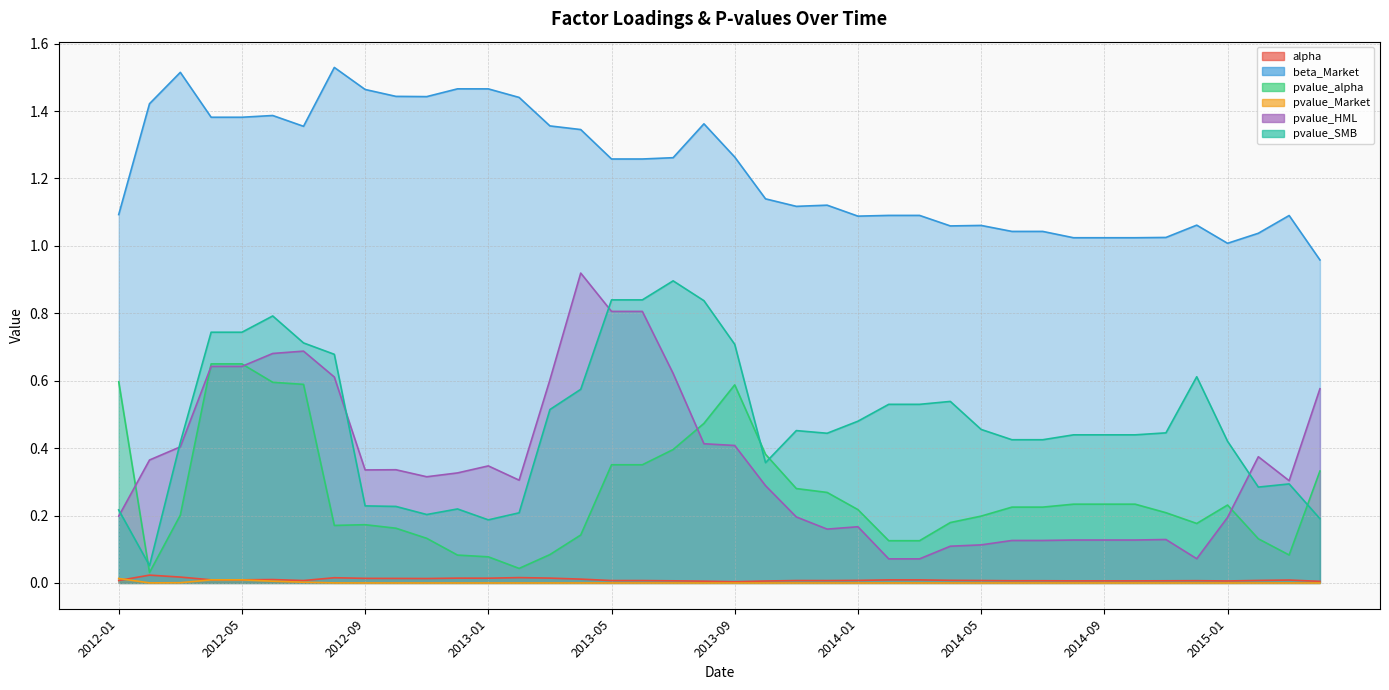

What are all the series names shown in the legend?

alpha, beta_Market, pvalue_alpha, pvalue_Market, pvalue_HML, pvalue_SMB